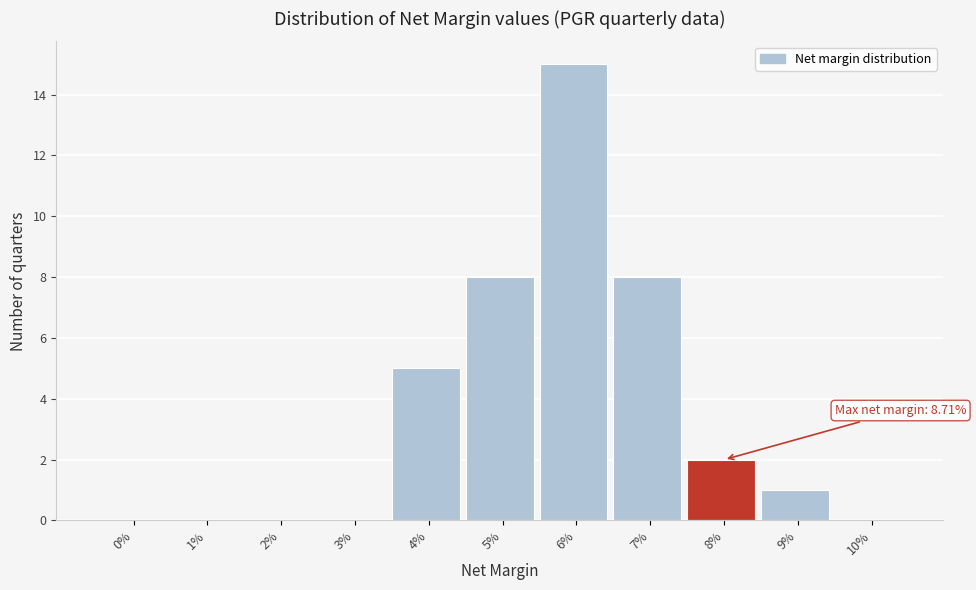

Reading left to right, what are all the values shown in this chart?

0%=0	1%=0	2%=0	3%=0	4%=5	5%=8	6%=15	7%=8	8%=2	9%=1	10%=0